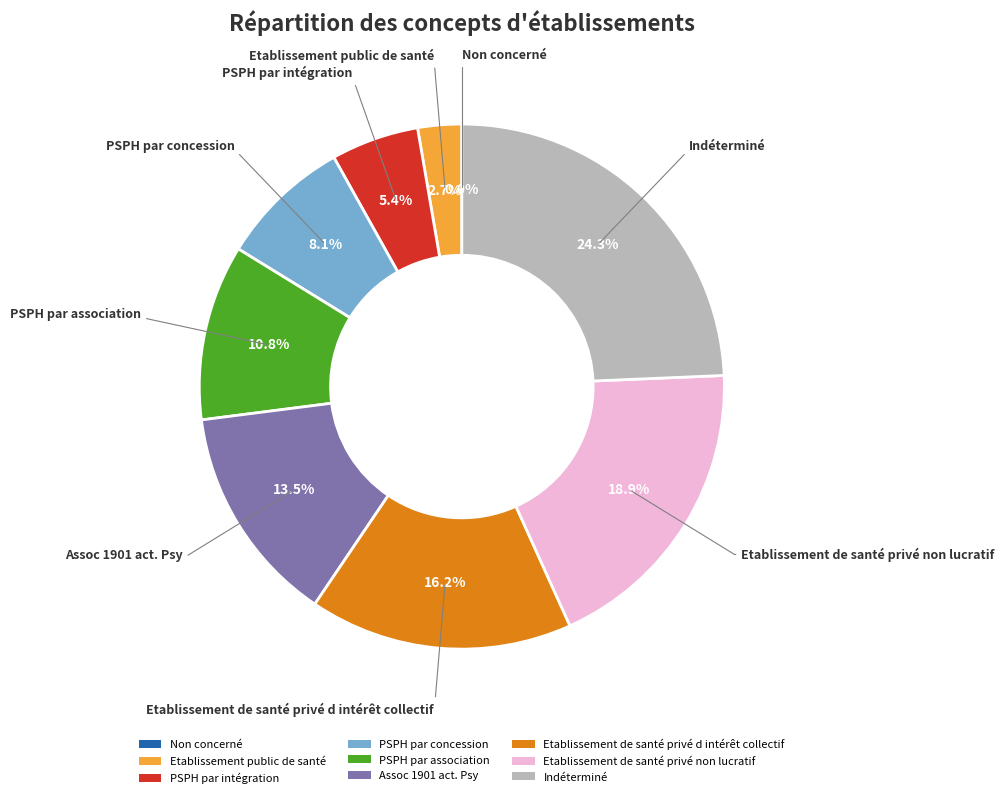

Rank the categories by value from lowest to highest.

Non concerné, Etablissement public de santé, PSPH par intégration, PSPH par concession, PSPH par association, Assoc 1901 act. Psy, Etablissement de santé privé d intérêt collectif, Etablissement de santé privé non lucratif, Indéterminé